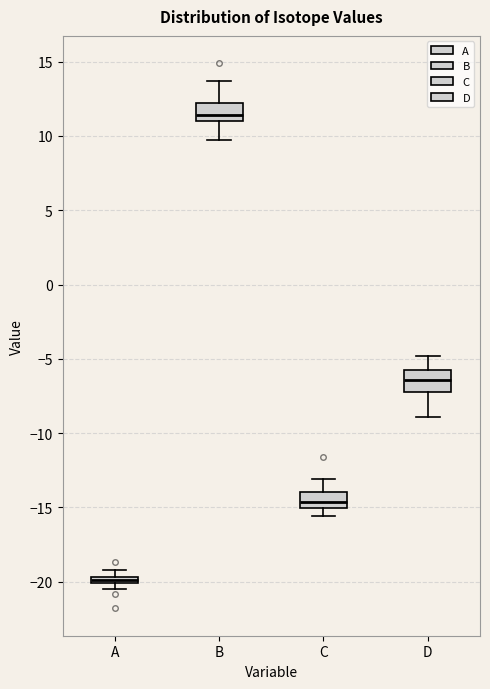

Which box's median line is the highest?

B